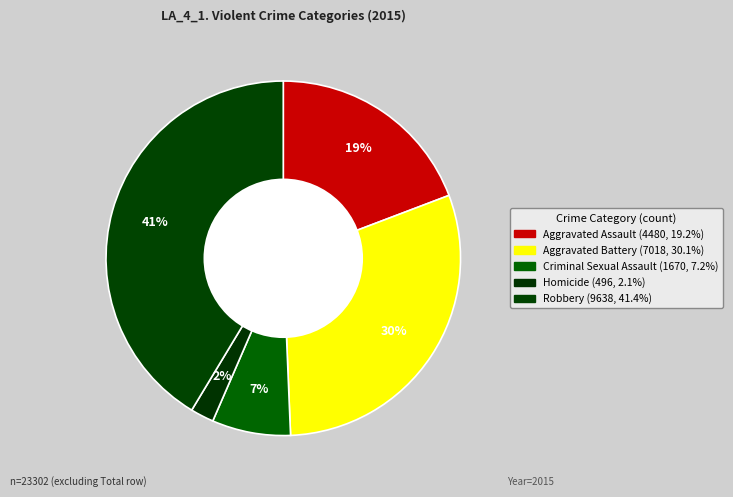

What is the smallest slice in the pie chart?

Homicide